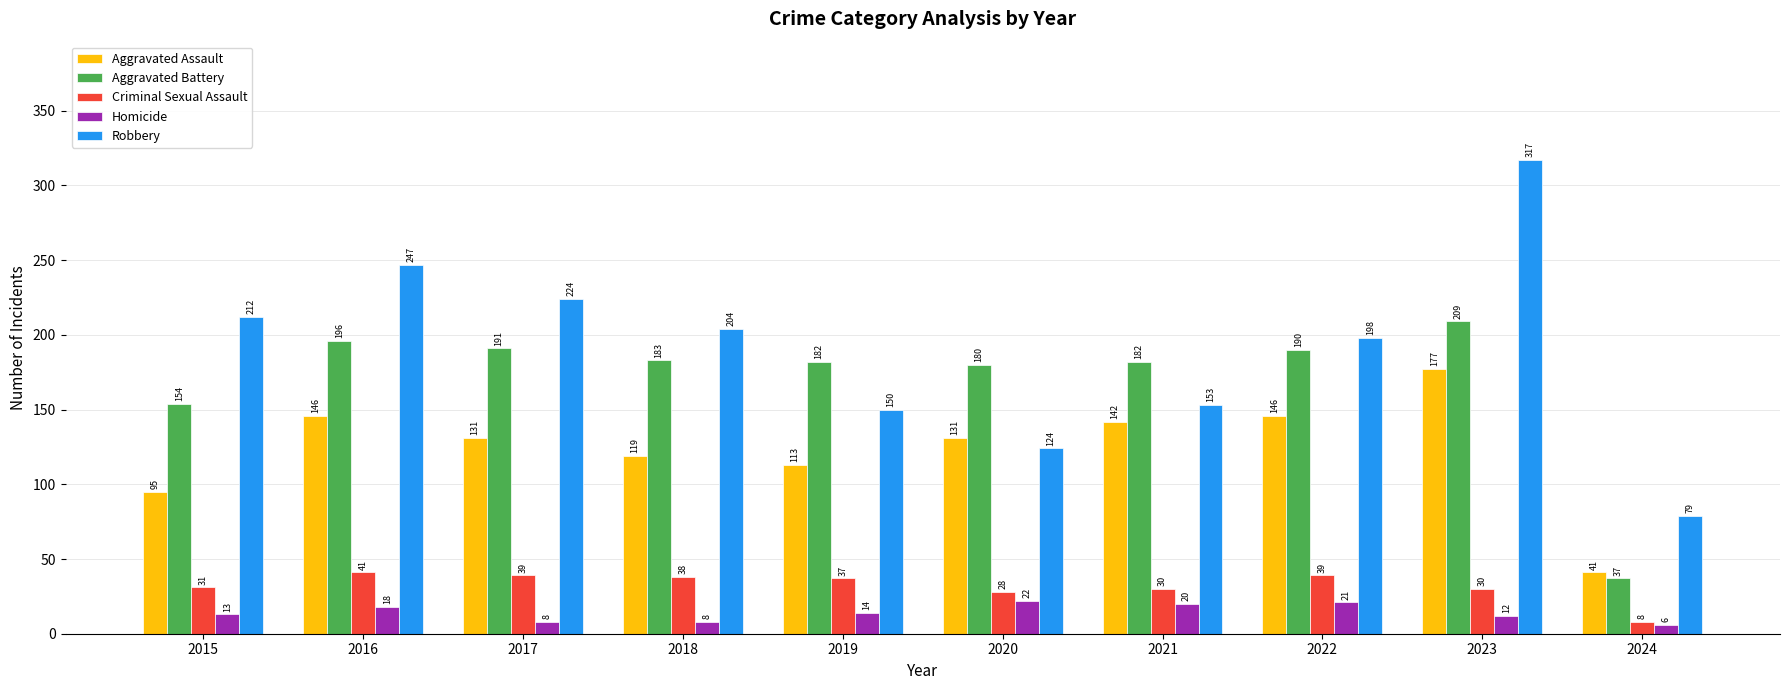

How many series are shown in this chart?

5